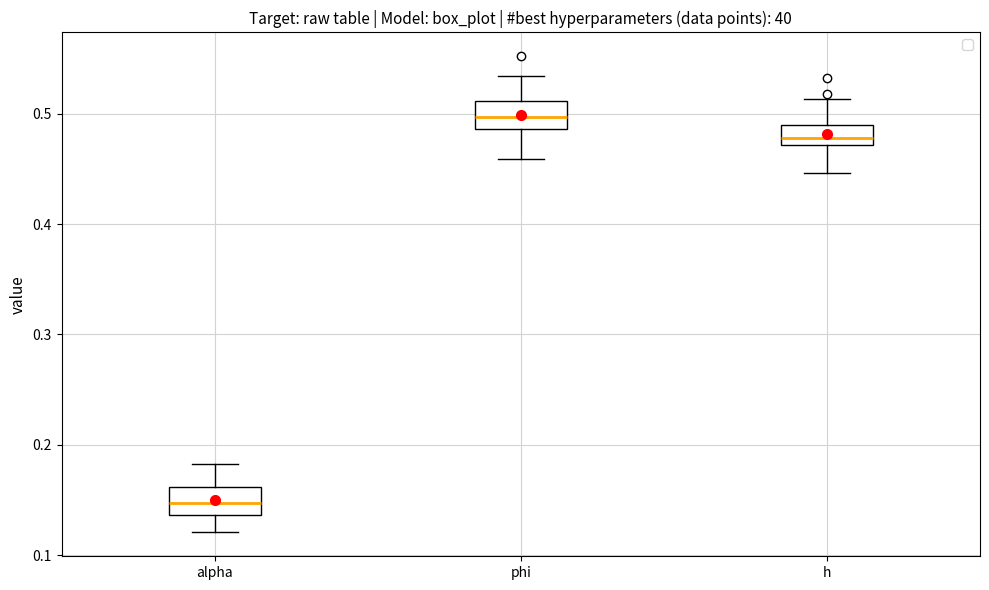

Where does the lower whisker of the box for alpha end on the y-axis? The values are not printed on the chart, so give them approximately, as read against the axis.

0.12